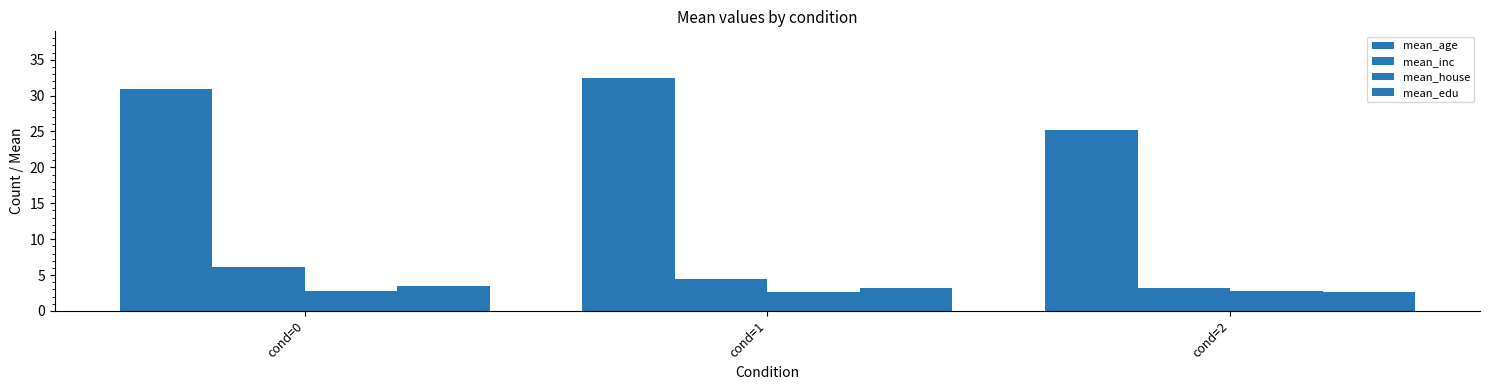

True or false: mean_age has a value of 10.8 at cond=0.

False